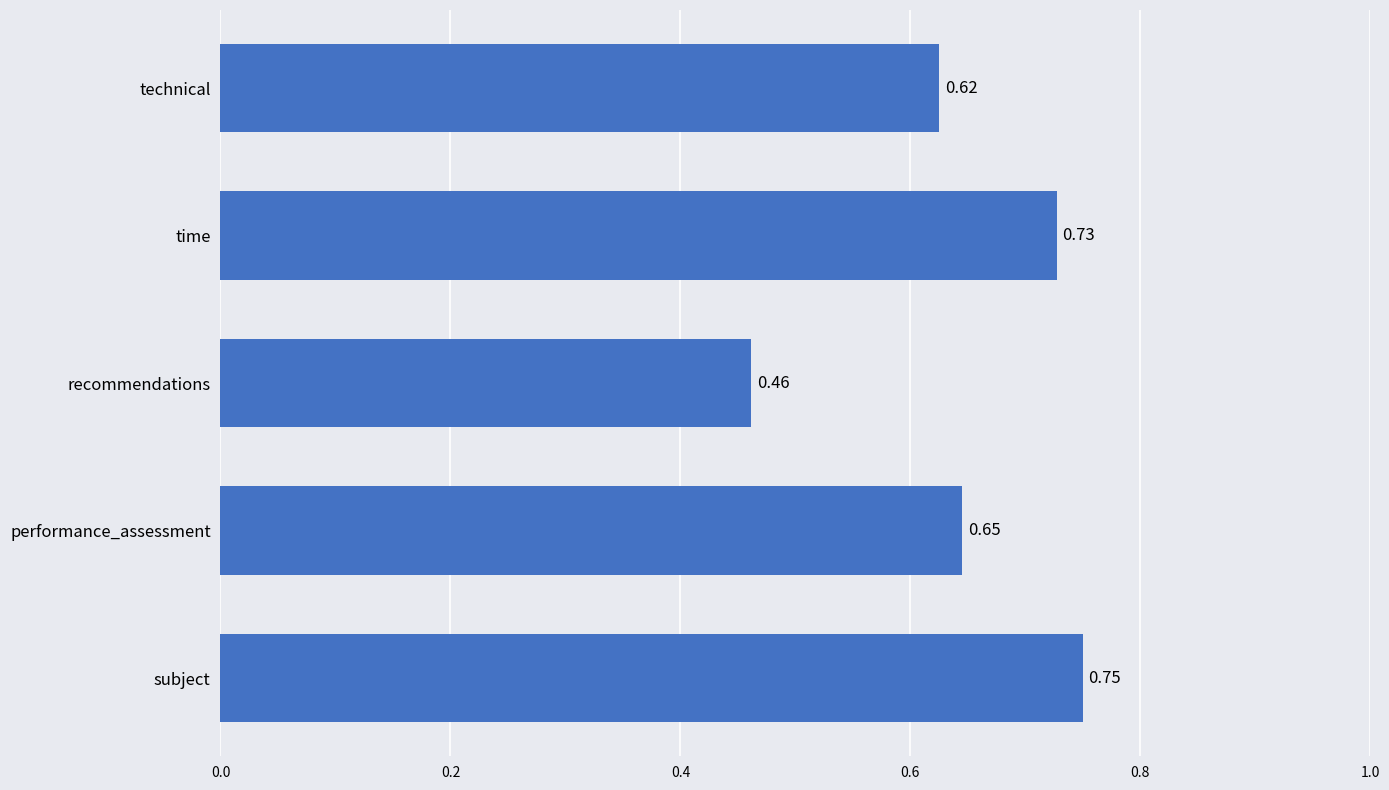

Which label corresponds to the largest value in the chart?

subject